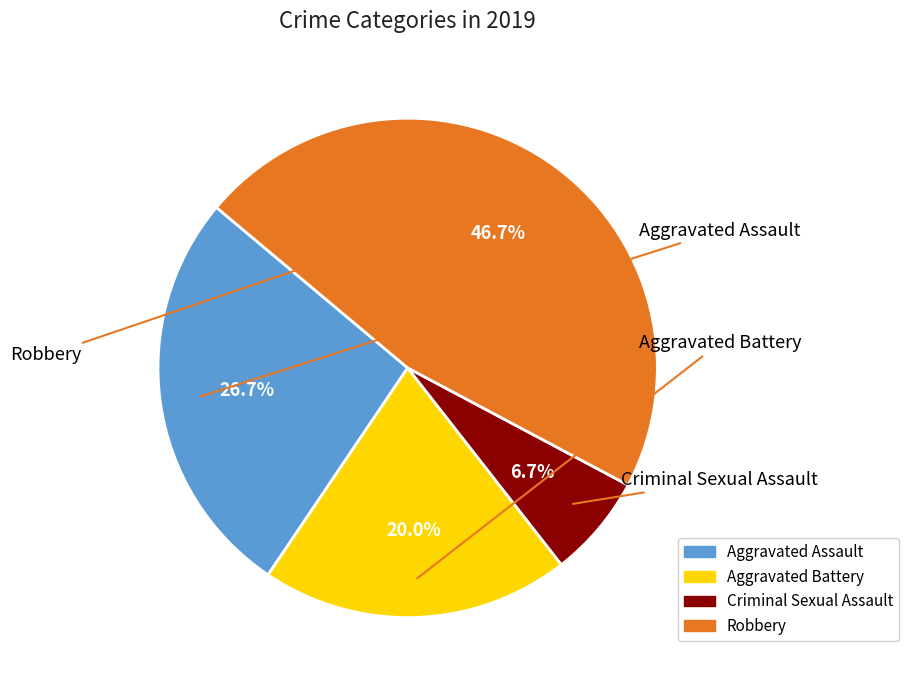

To the nearest percent, what is the average slice percentage?

25%